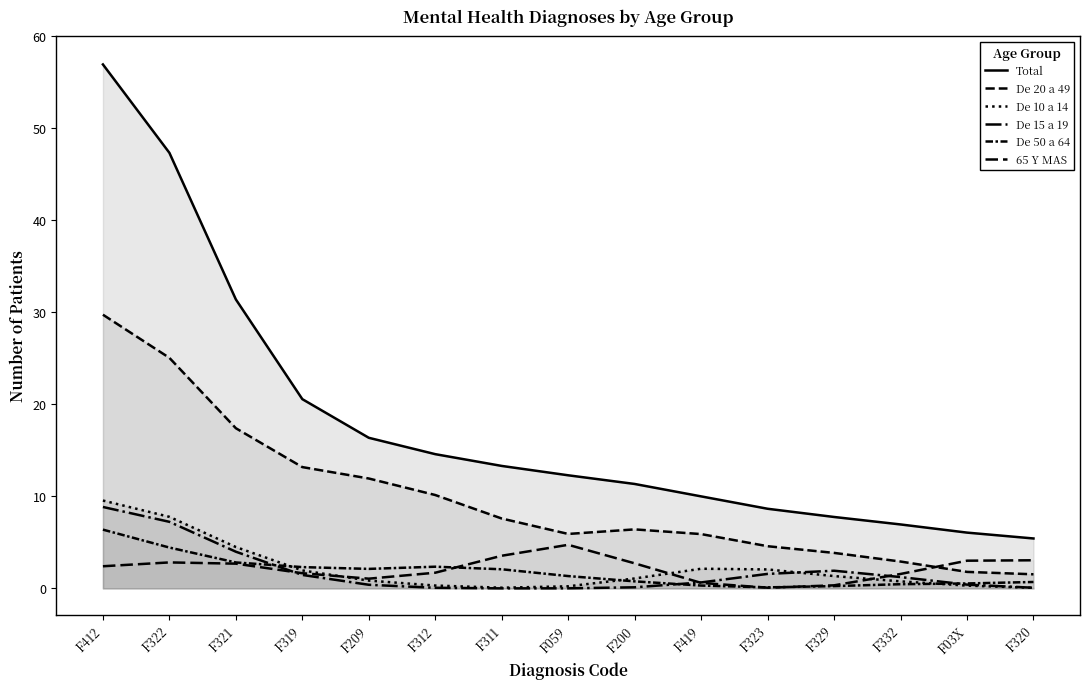

Which series has the largest total across all categories?

Total